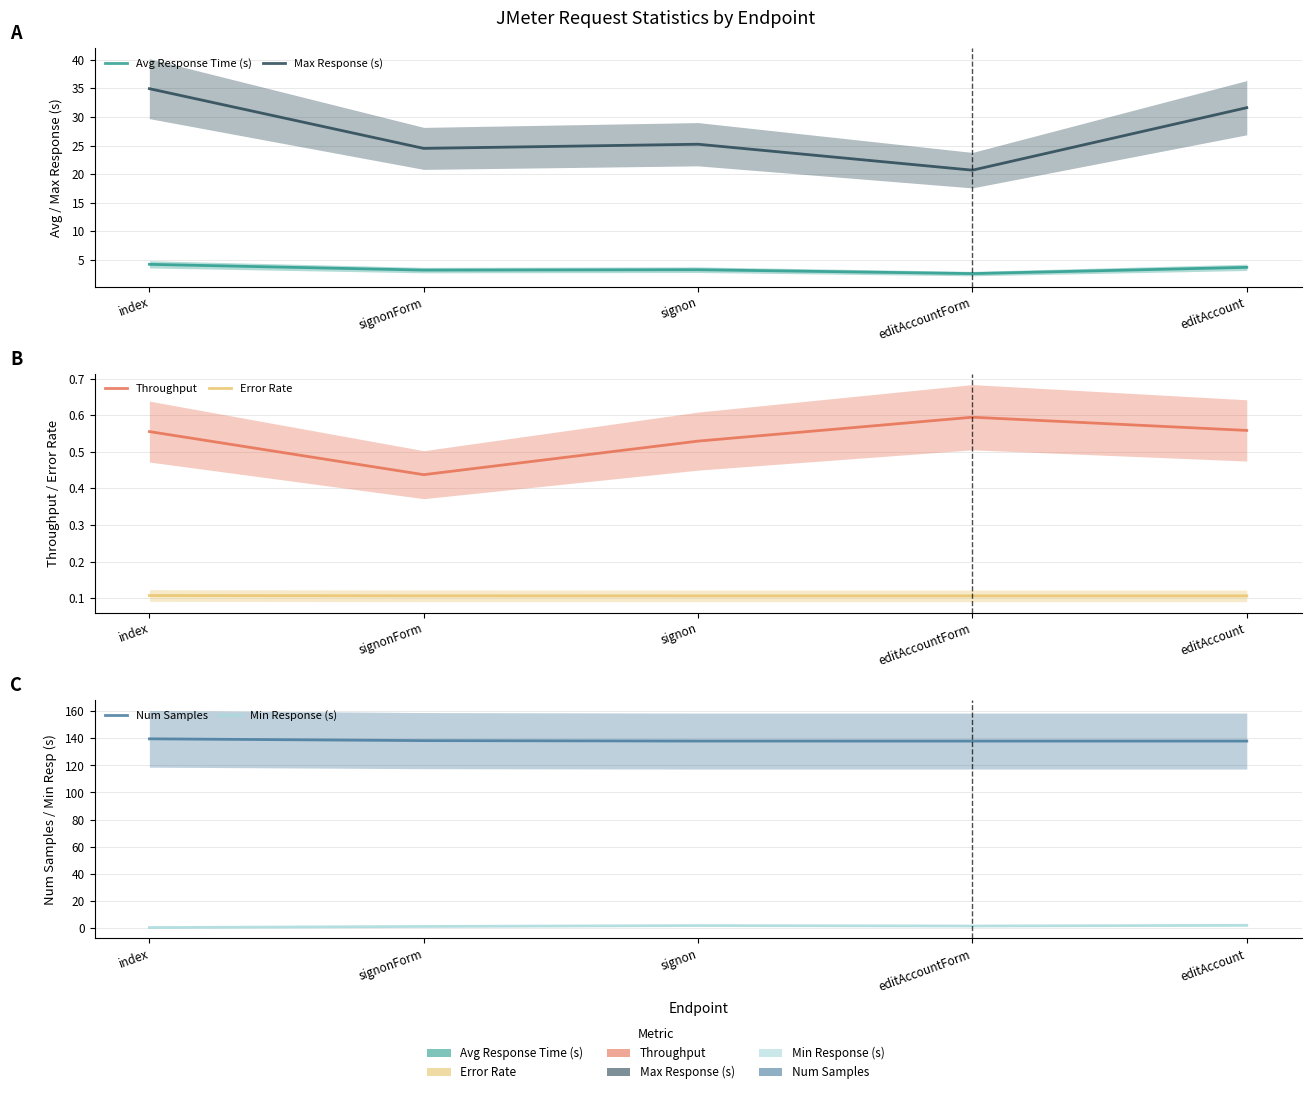

What is the total value across all series at editAccountForm?

163.3